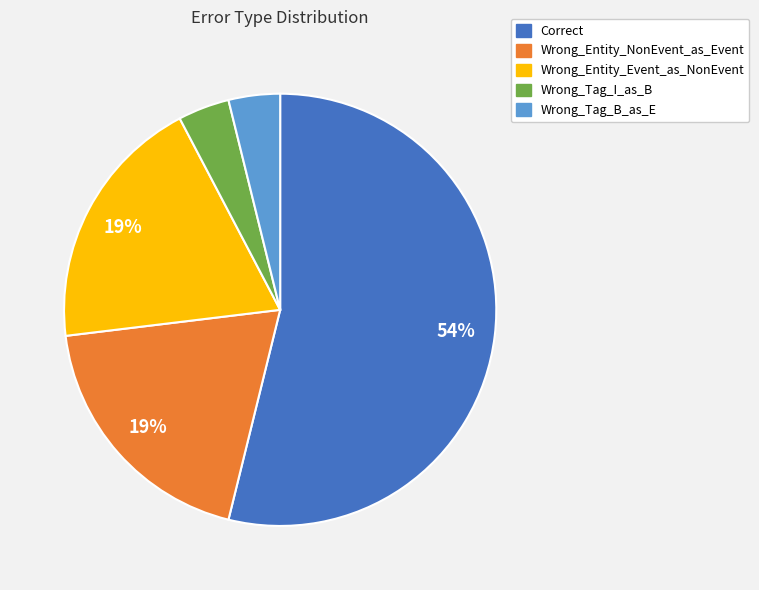

To the nearest percent, what percentage of the pie is Wrong_Entity_Event_as_NonEvent?

19%